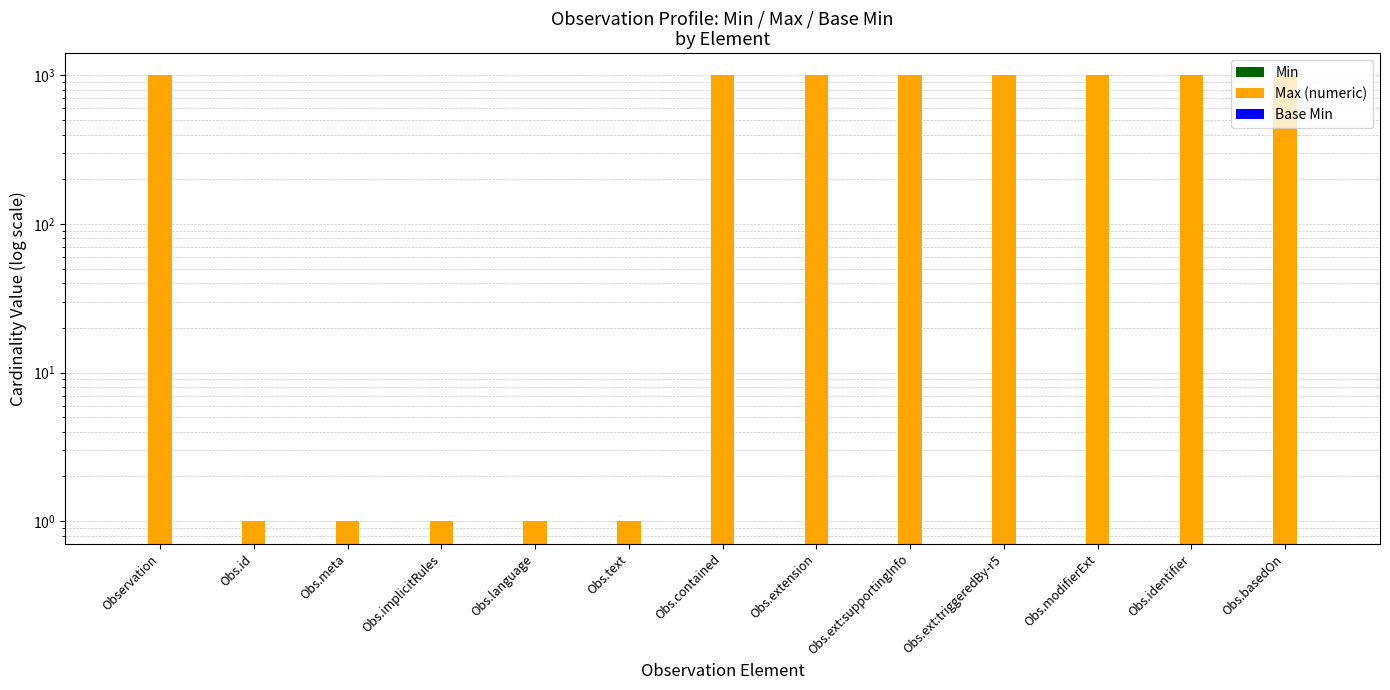

Reading left to right, list all the values displayed in this chart.

Min: Observation=0	Obs.id=0	Obs.meta=0	Obs.implicitRules=0	Obs.language=0	Obs.text=0	Obs.contained=0	Obs.extension=0	Obs.ext:supportingInfo=0	Obs.ext:triggeredBy-r5=0	Obs.modifierExt=0	Obs.identifier=0	Obs.basedOn=0
Max (numeric): Observation=999	Obs.id=1	Obs.meta=1	Obs.implicitRules=1	Obs.language=1	Obs.text=1	Obs.contained=999	Obs.extension=999	Obs.ext:supportingInfo=999	Obs.ext:triggeredBy-r5=999	Obs.modifierExt=999	Obs.identifier=999	Obs.basedOn=999
Base Min: Observation=0	Obs.id=0	Obs.meta=0	Obs.implicitRules=0	Obs.language=0	Obs.text=0	Obs.contained=0	Obs.extension=0	Obs.ext:supportingInfo=0	Obs.ext:triggeredBy-r5=0	Obs.modifierExt=0	Obs.identifier=0	Obs.basedOn=0